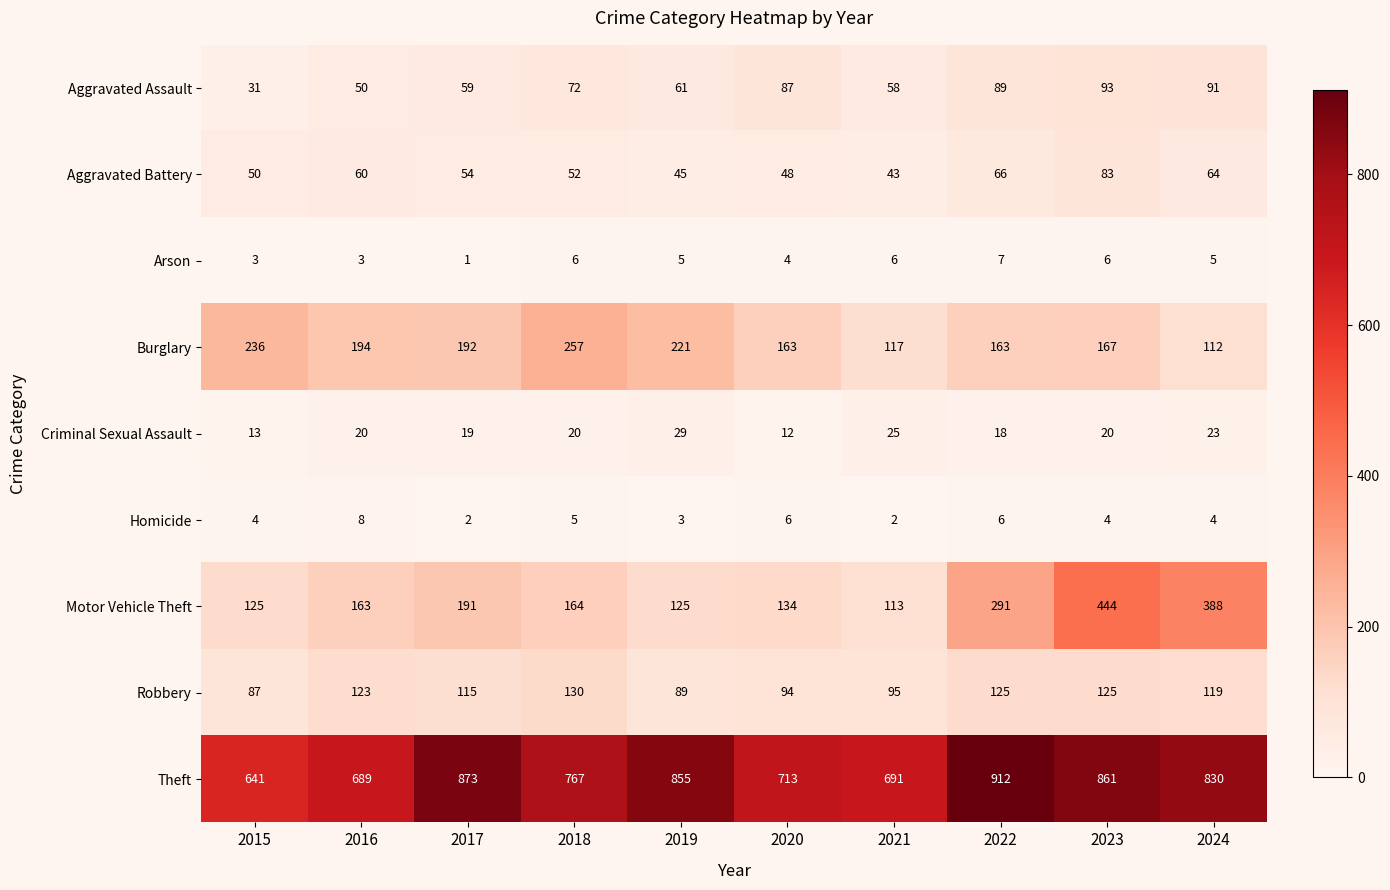

Rank the series at 2022 from highest to lowest value.

Theft, Motor Vehicle Theft, Burglary, Robbery, Aggravated Assault, Aggravated Battery, Criminal Sexual Assault, Arson, Homicide